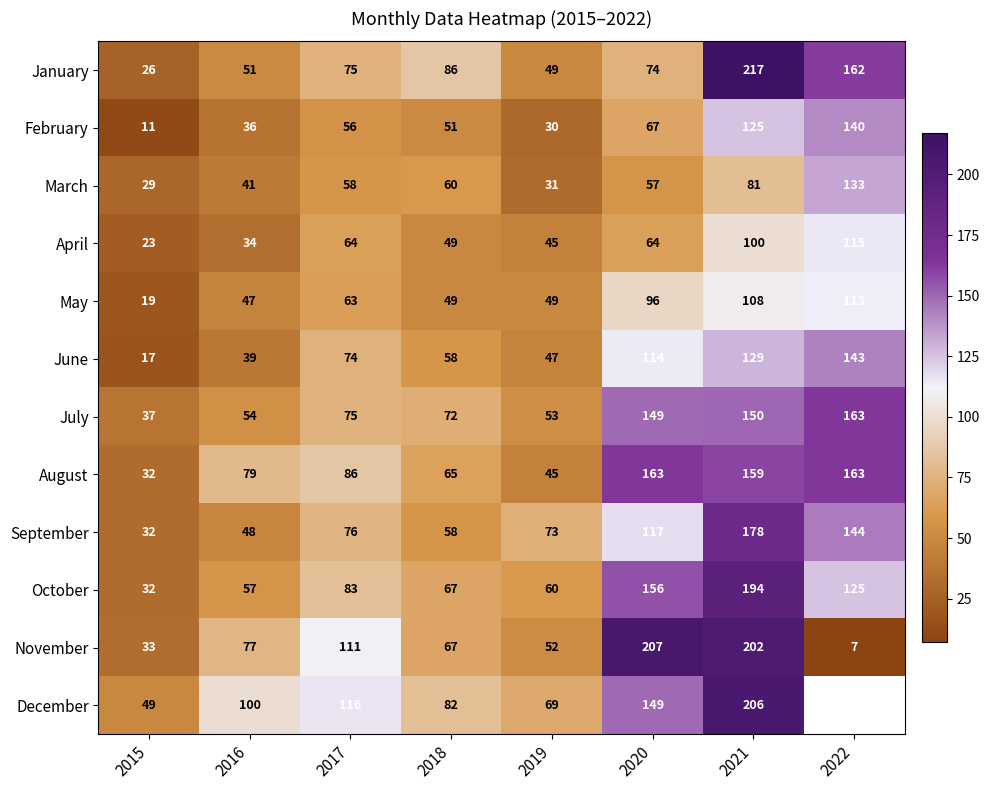

What is the average value of the October series?

96.8